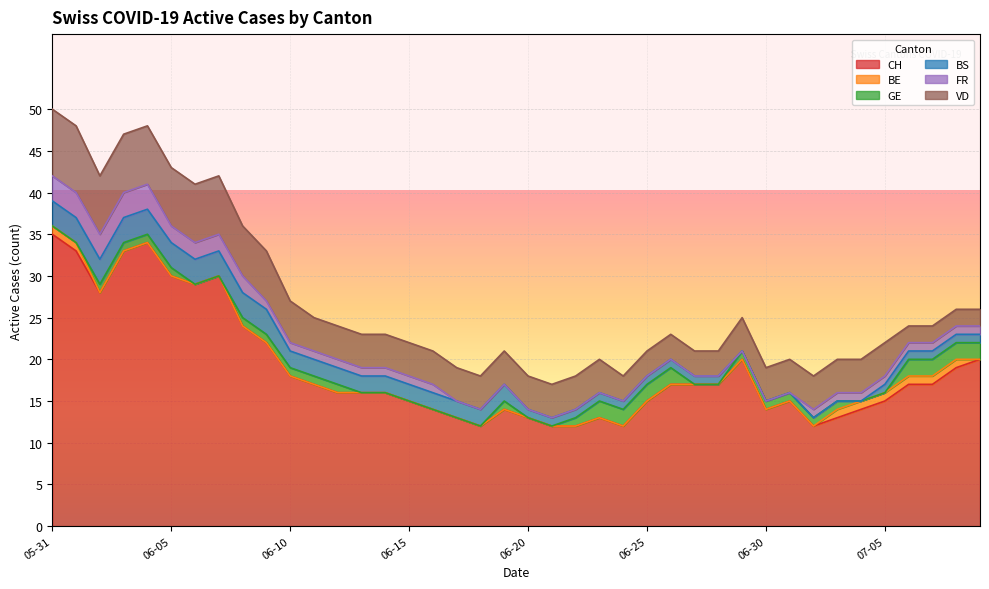

How many series are shown in this chart?

6